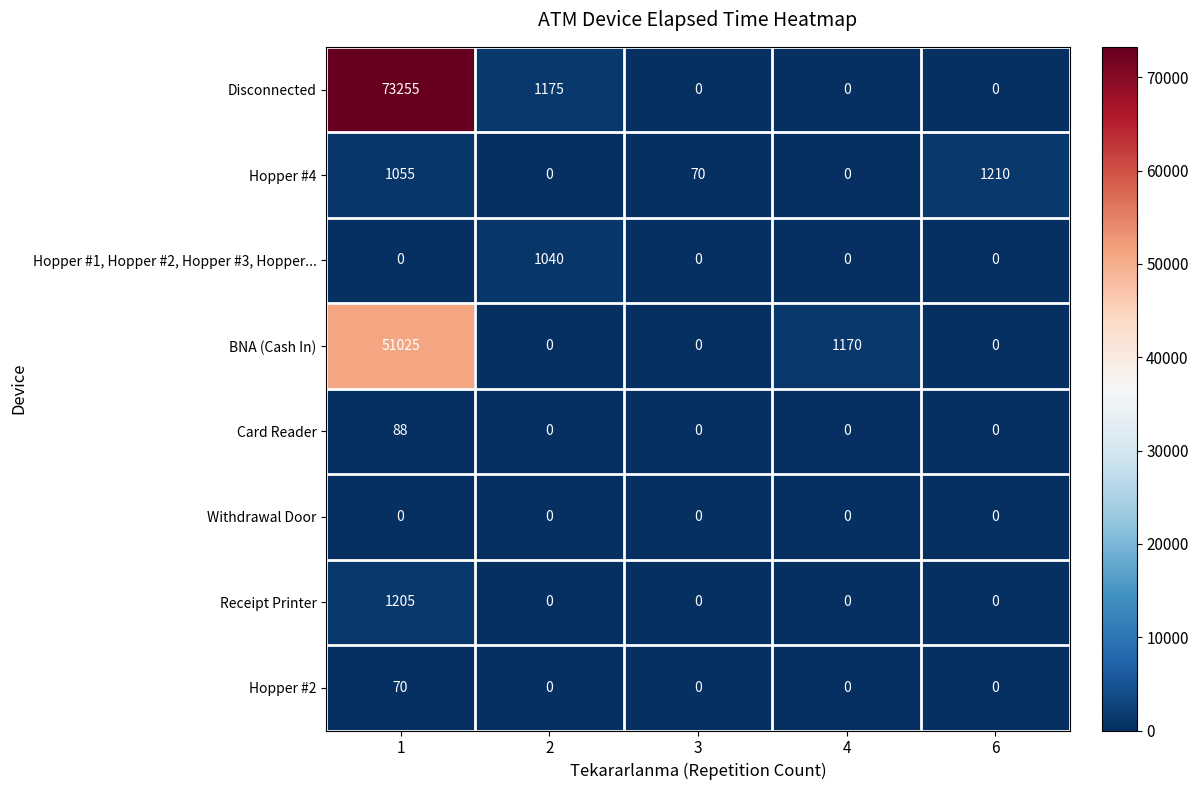

Which series has the largest total across all categories?

Disconnected